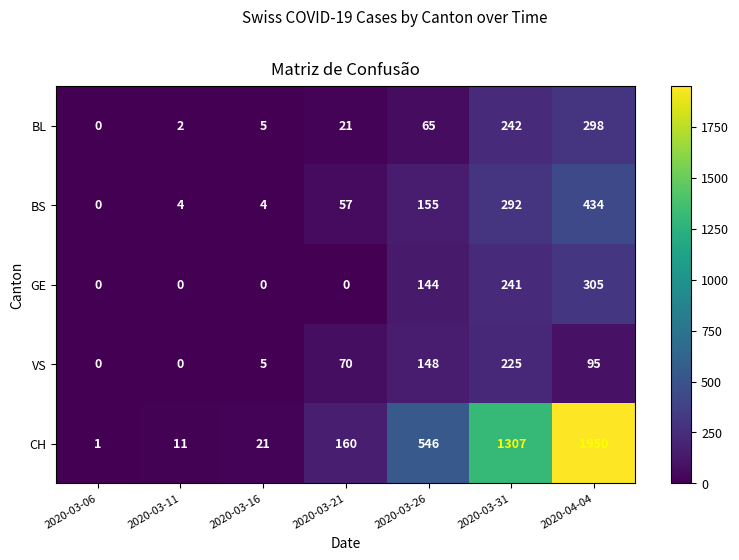

What is the difference between the second highest and minimum values in the VS series?

148